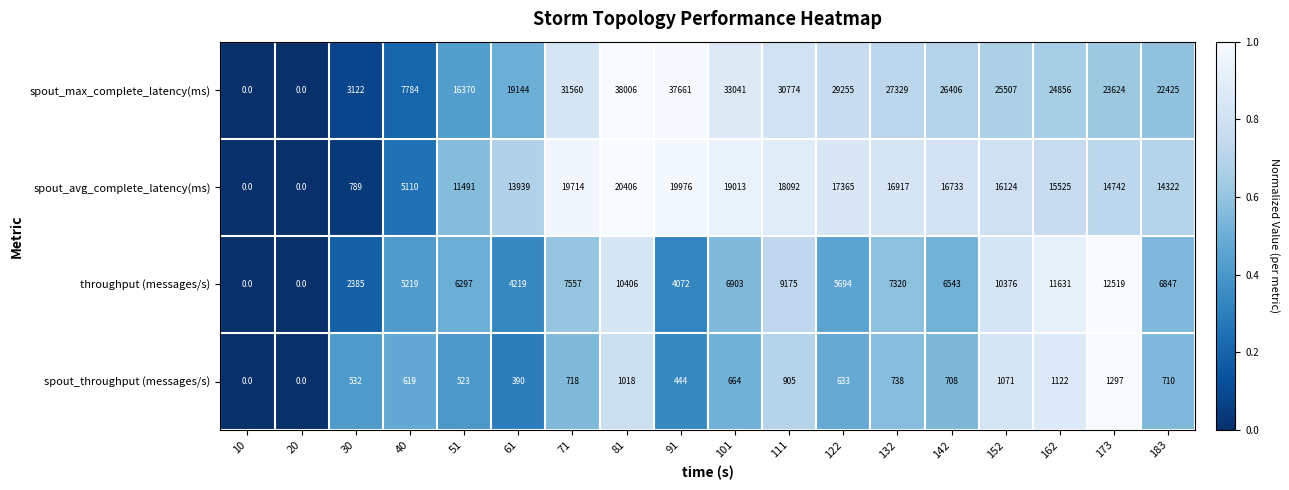

At which label is spout_max_complete_latency(ms) closest to 19003?

61